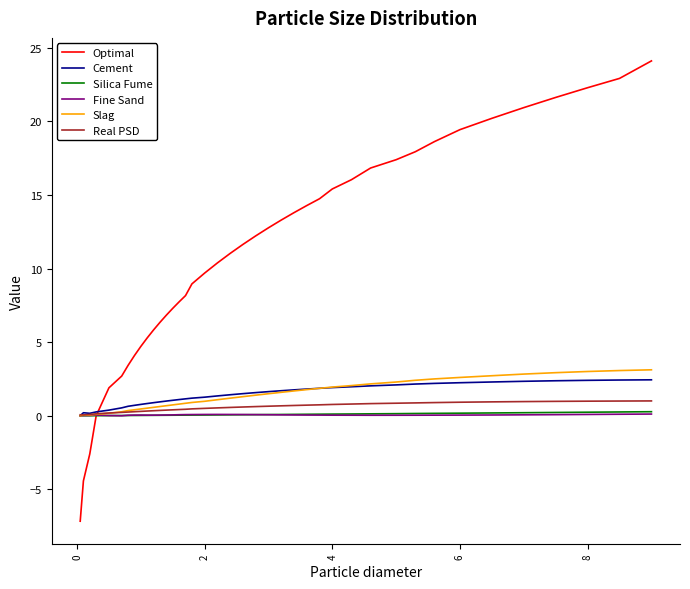

Which series has the widest spread of values?

Optimal